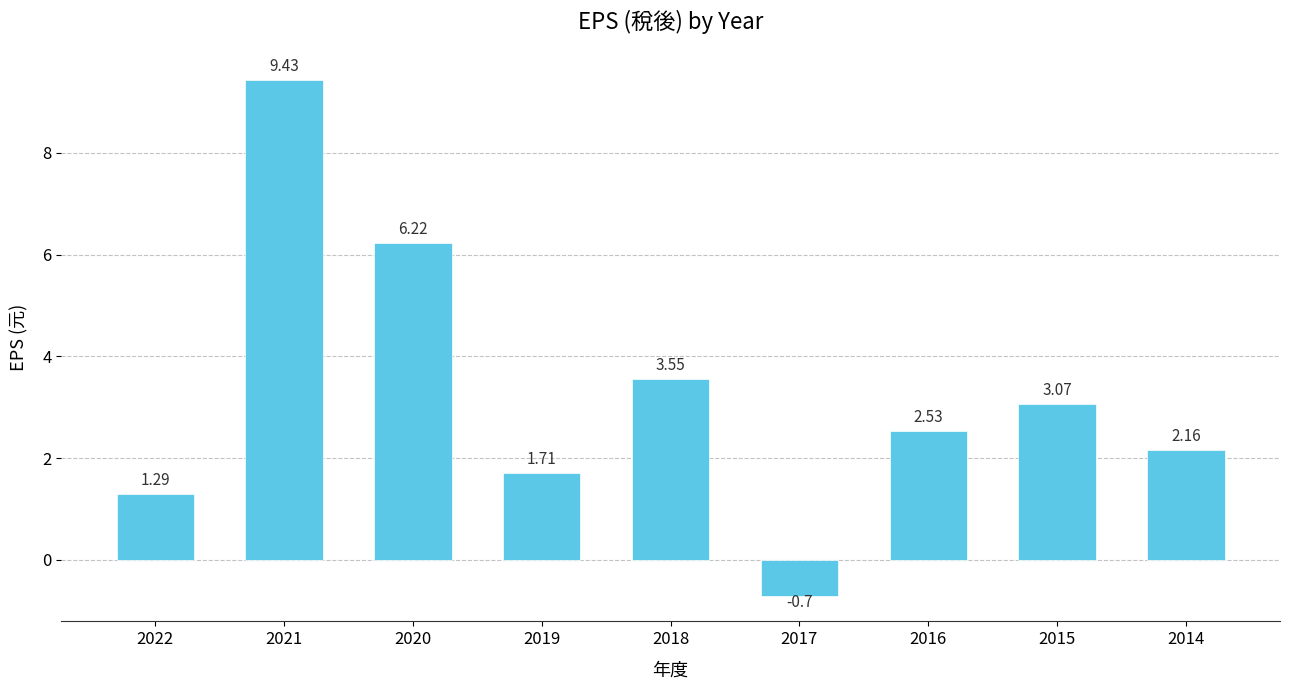

What is the value of the 2nd bar from the left?

9.4